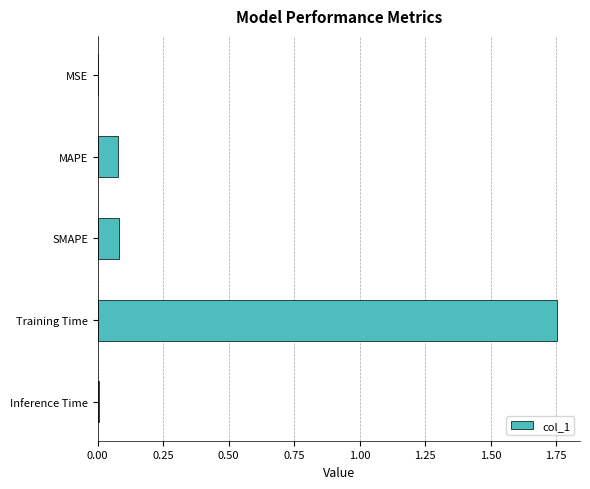

Does the chart contain stacked bars?

No